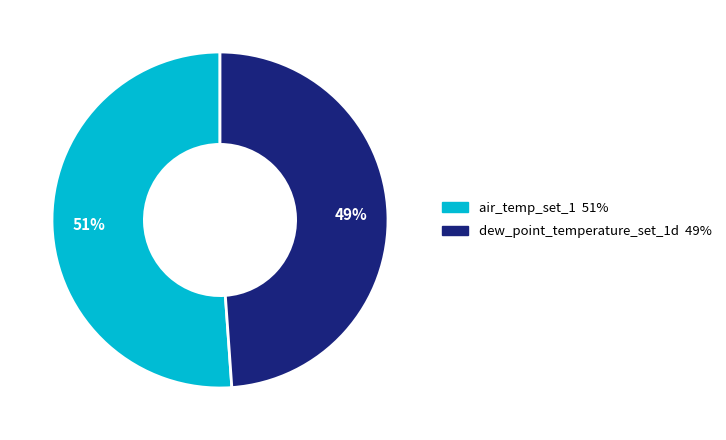

How many slices are in this pie chart?

2